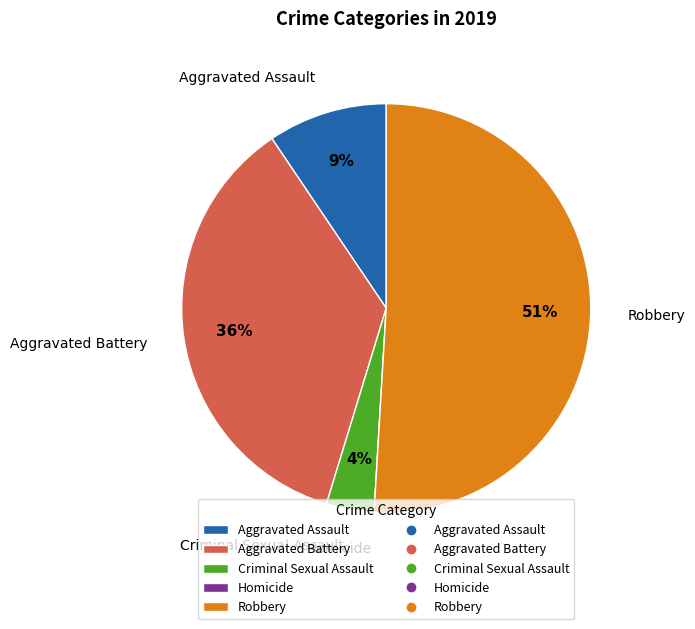

Which slice is the largest?

Robbery